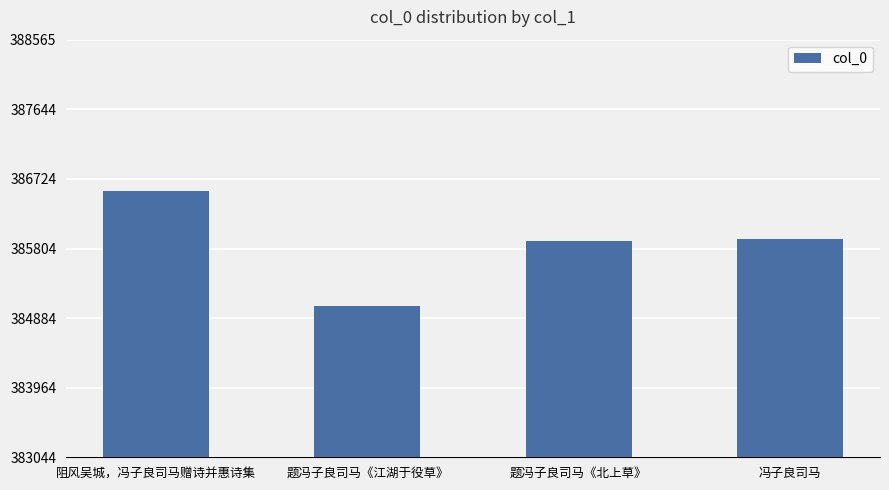

Approximately how many times larger is the value at 阻风吴城，冯子良司马赠诗并惠诗集 compared to 题冯子良司马《北上草》?

1.0